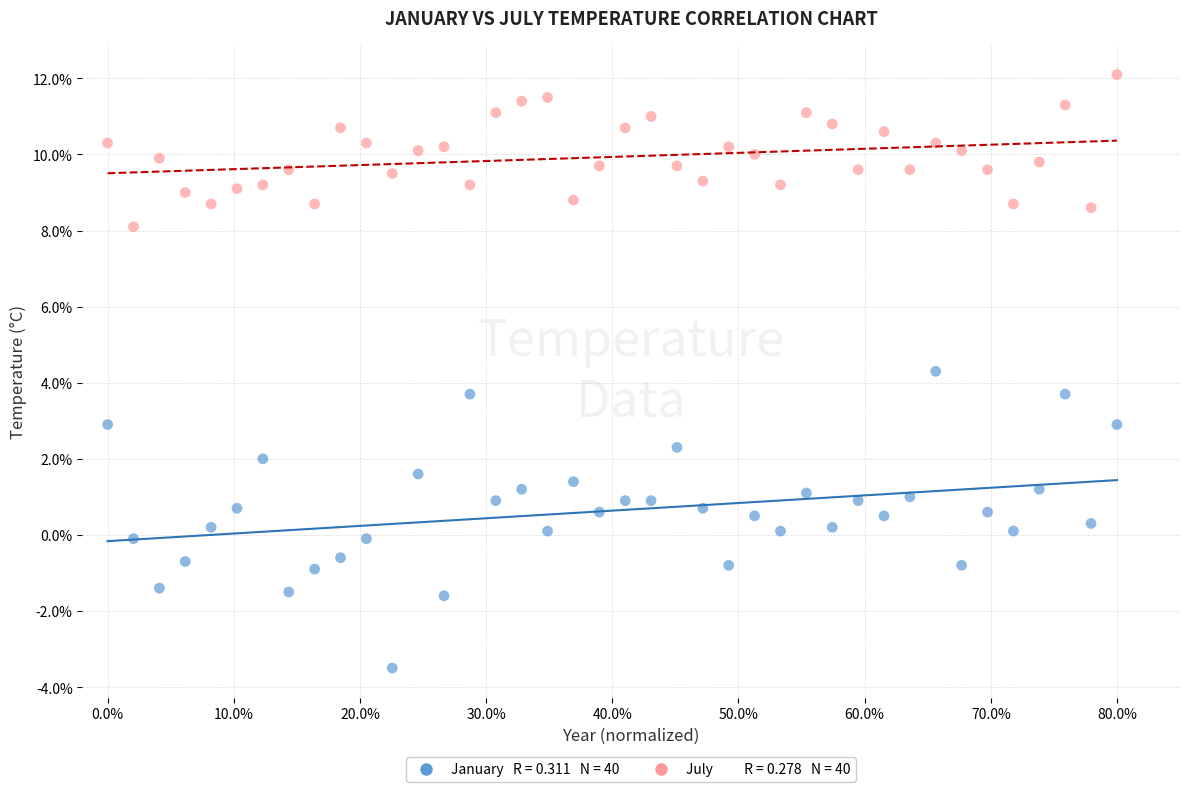

Across all data points, what is the range of Y values (max minus min)?

15.6